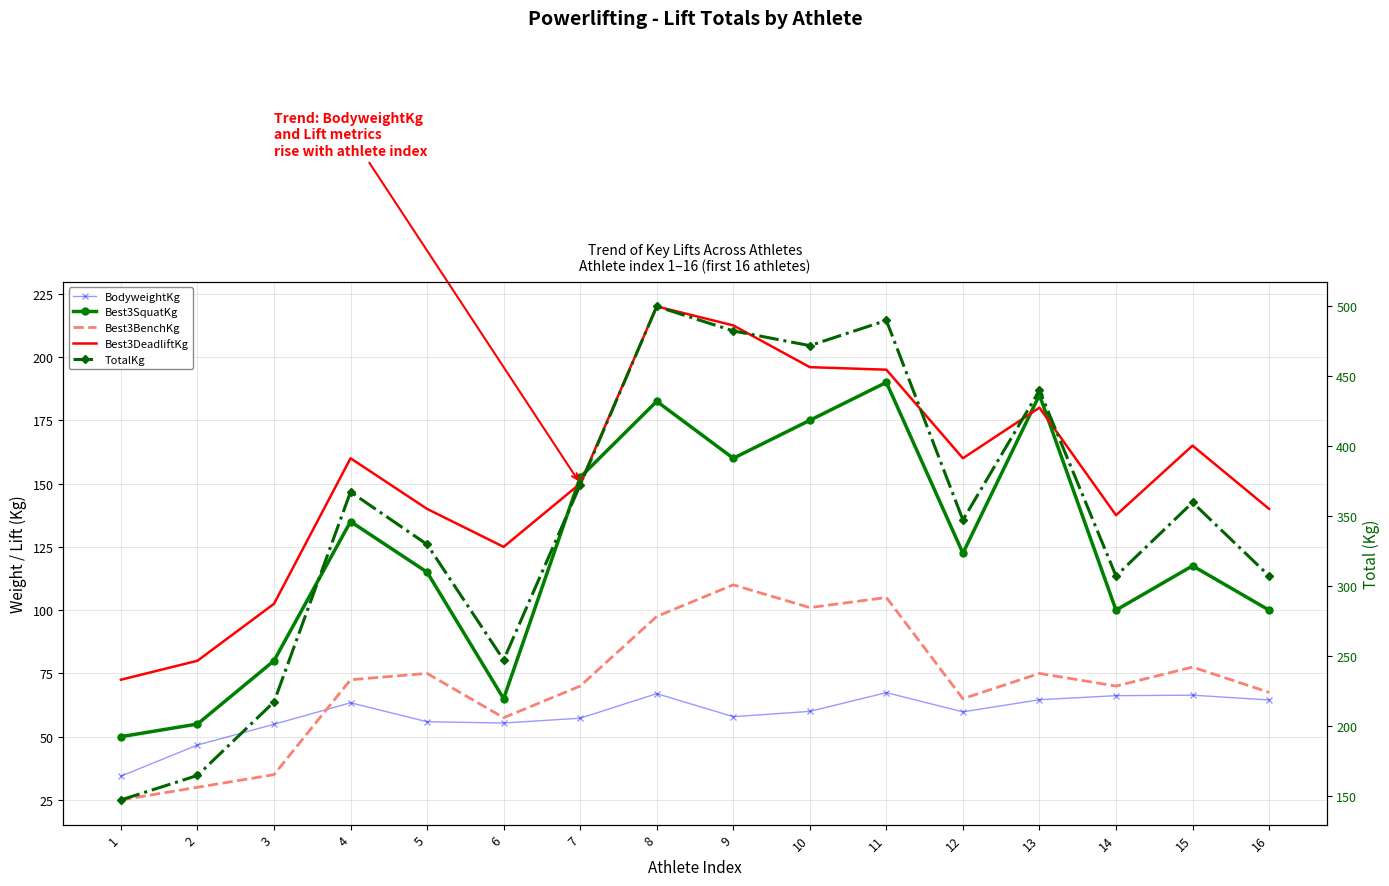

Which category has the highest value in the Best3BenchKg series?

9